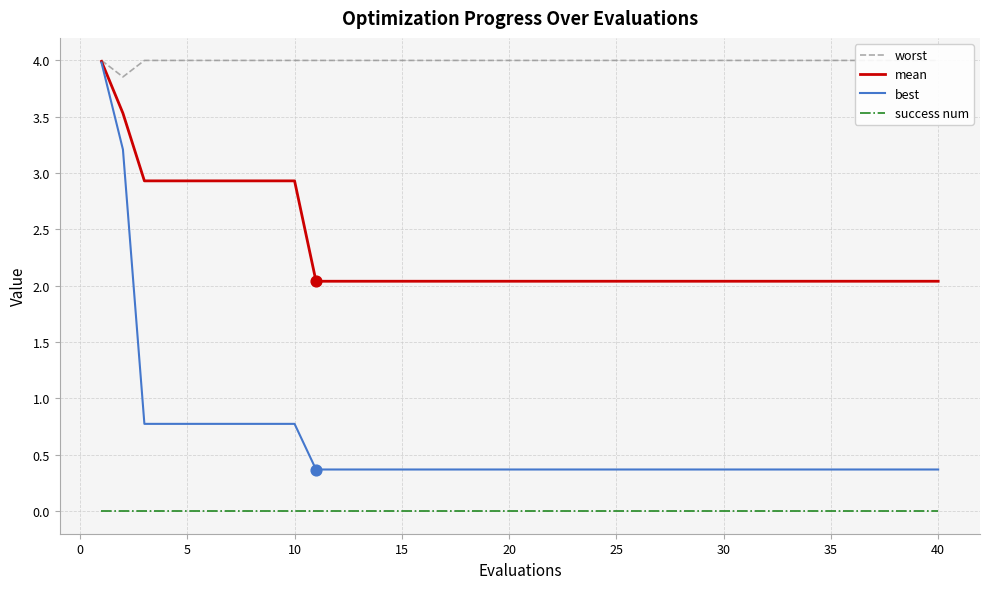

Which series has the largest Y range (max minus min)?

best